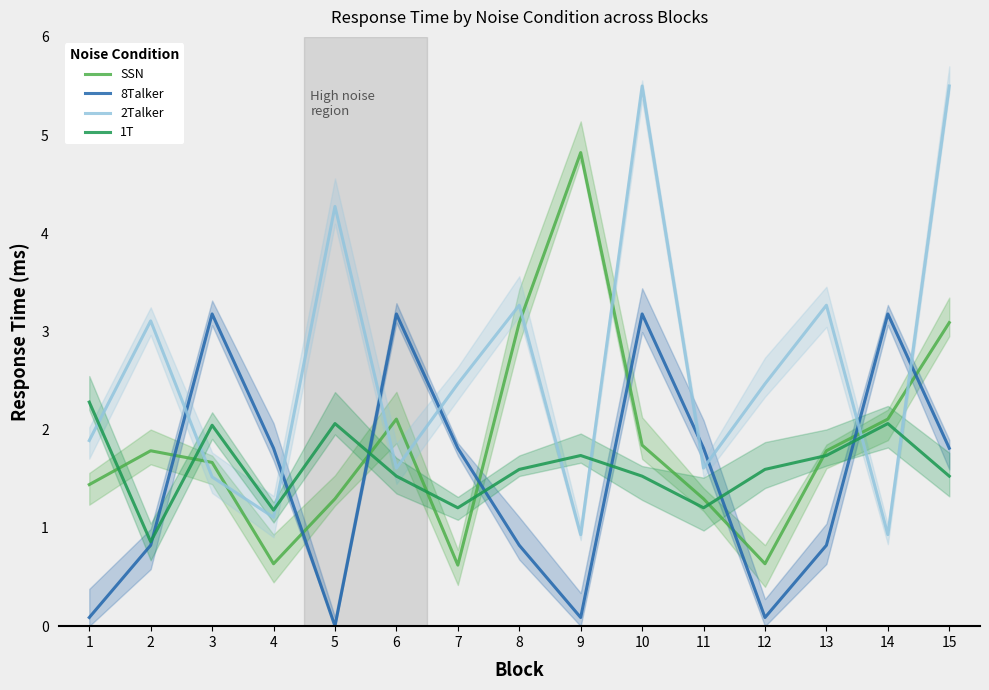

Where is the first local minimum for 1T?

2